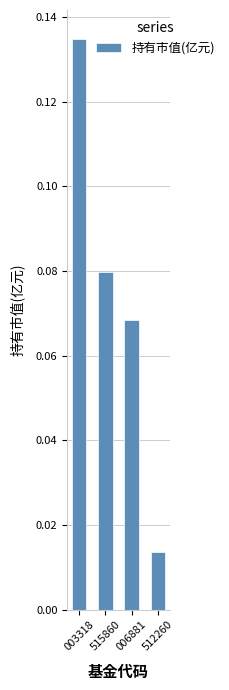

Rank the categories by value from highest to lowest.

003318, 515860, 006881, 512260